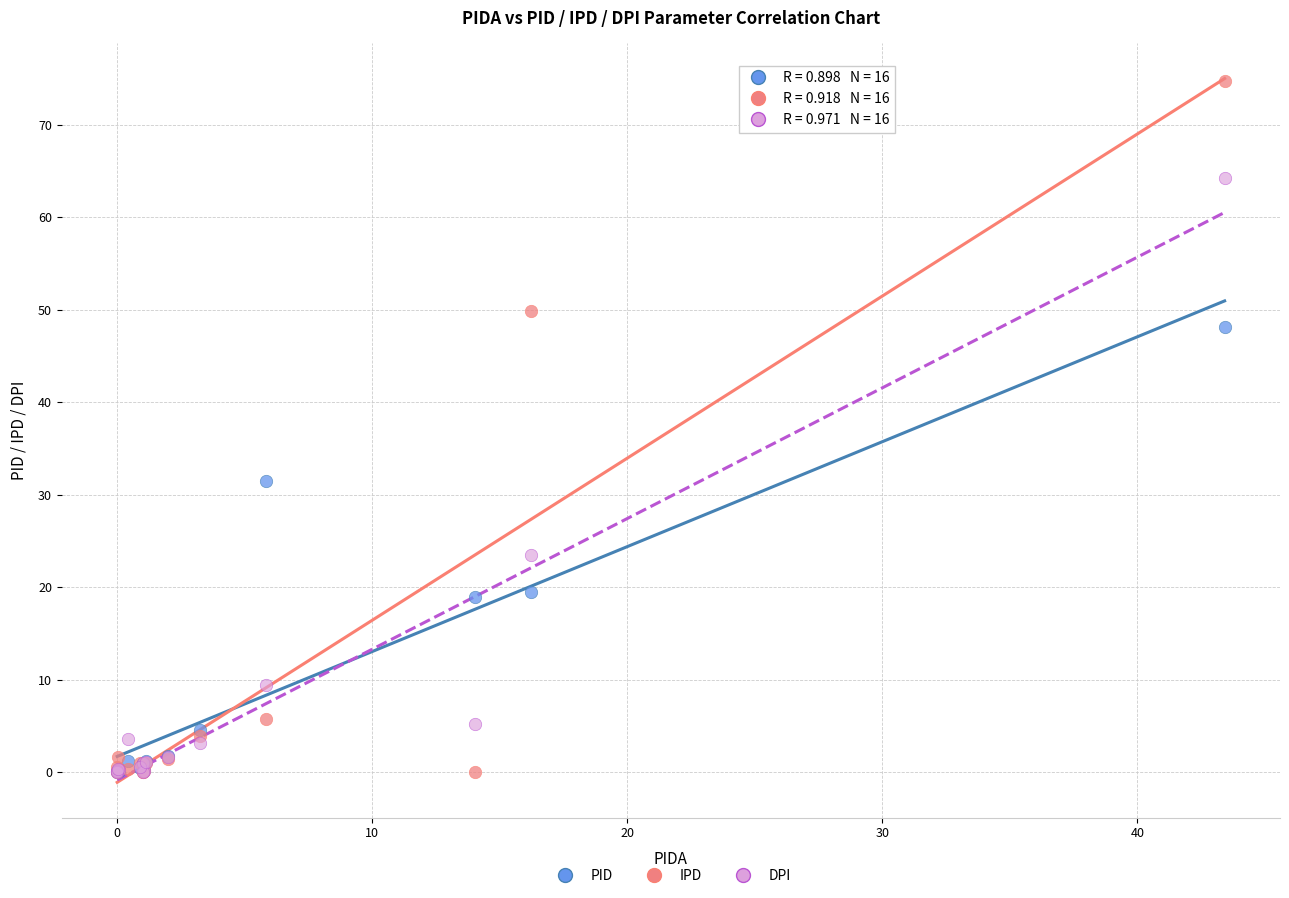

In the IPD series, what Y value is closest to 37?

49.9